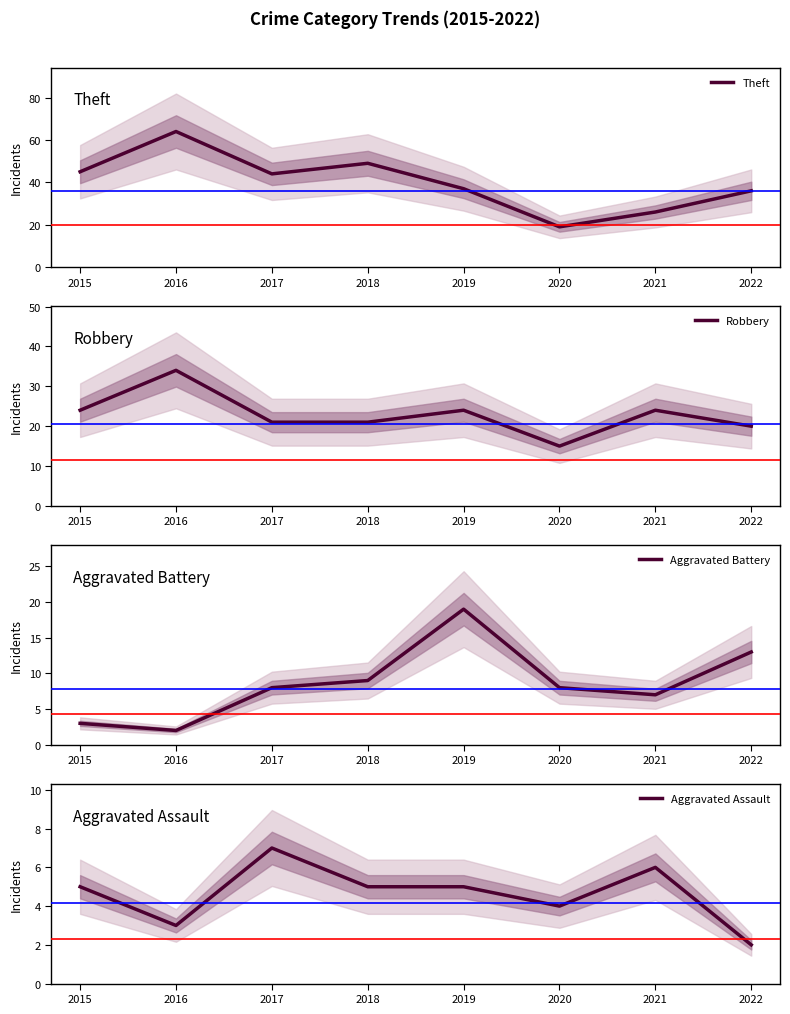

Reading left to right, extract all data points from this chart.

Theft: 2015=45	2016=64	2017=44	2018=49	2019=37	2020=19	2021=26	2022=36
Robbery: 2015=24	2016=34	2017=21	2018=21	2019=24	2020=15	2021=24	2022=20
Aggravated Battery: 2015=3	2016=2	2017=8	2018=9	2019=19	2020=8	2021=7	2022=13
Aggravated Assault: 2015=5	2016=3	2017=7	2018=5	2019=5	2020=4	2021=6	2022=2